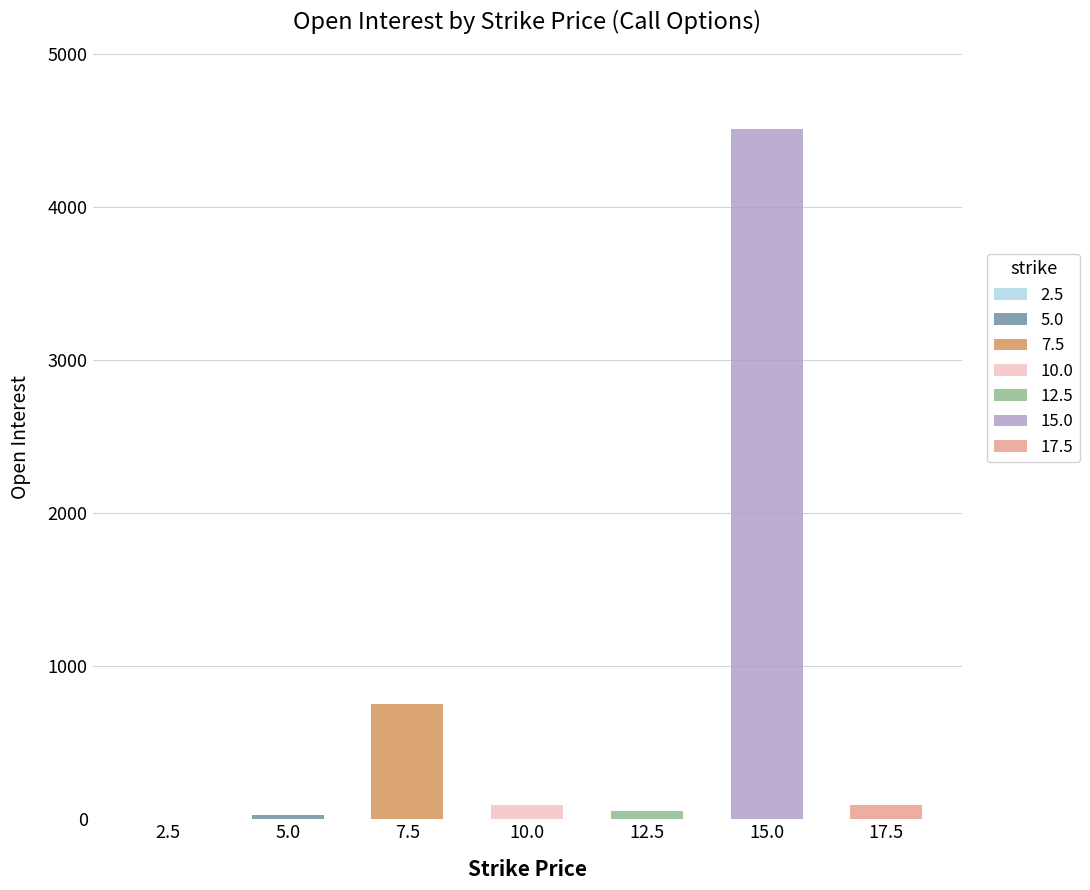

Which label corresponds to the smallest value in the chart?

2.5